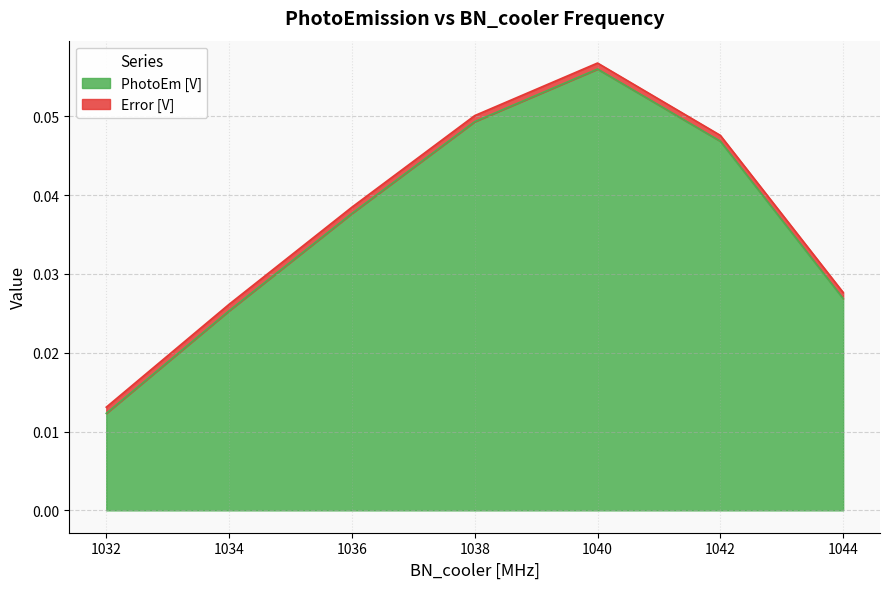

What is the greatest value displayed?

0.1